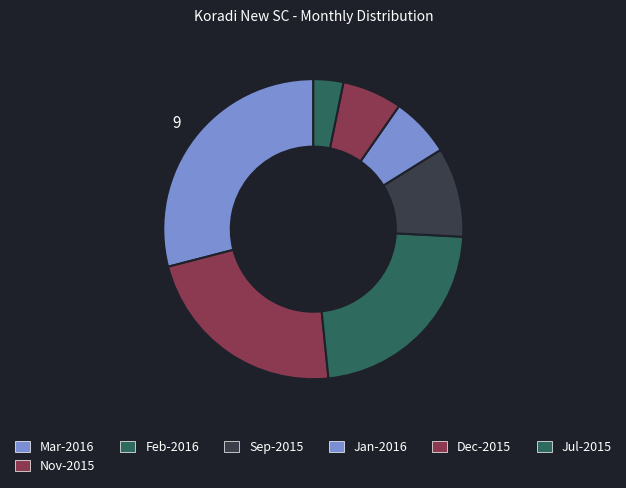

Count the number of slices in the pie.

7